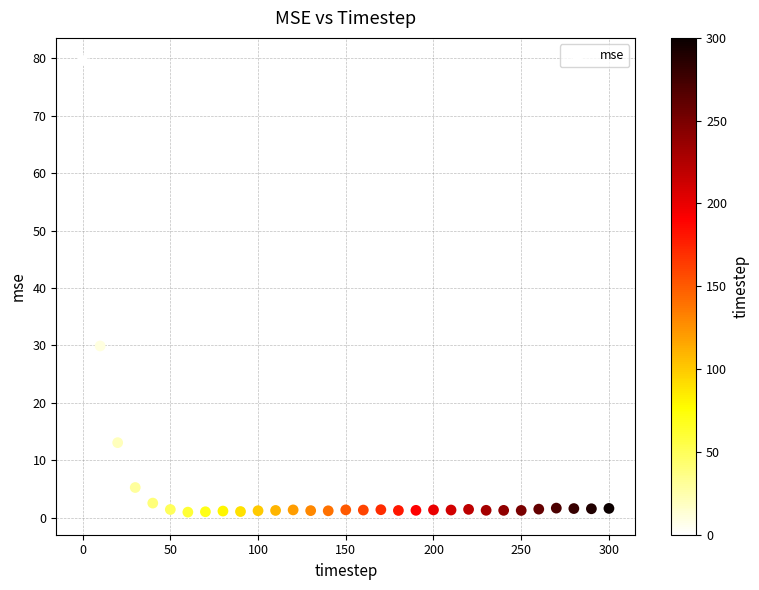

What Y value in the scatter plot is closest to 40?

29.9